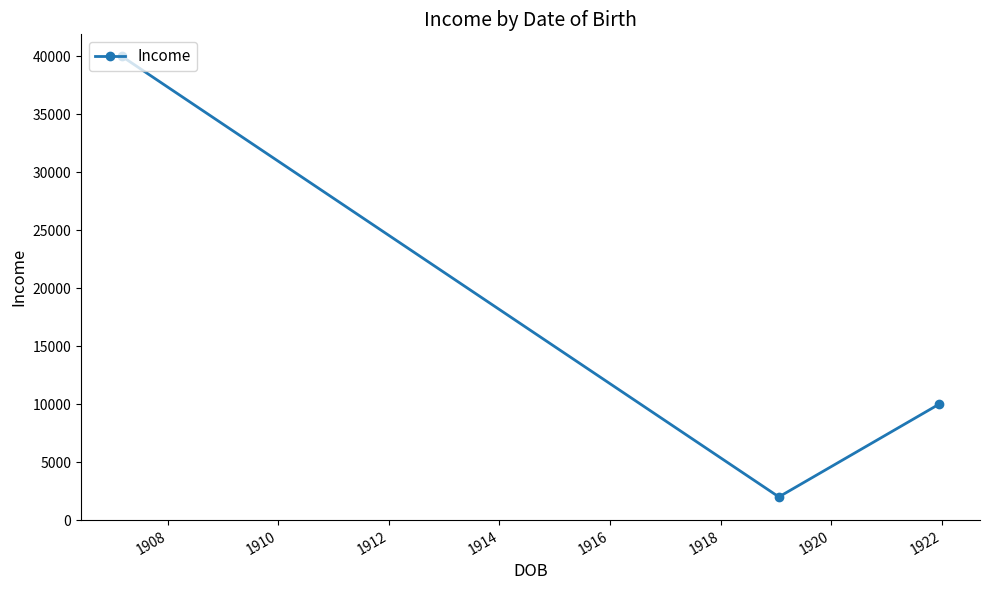

What is the value of the 1st point from the left?

40000